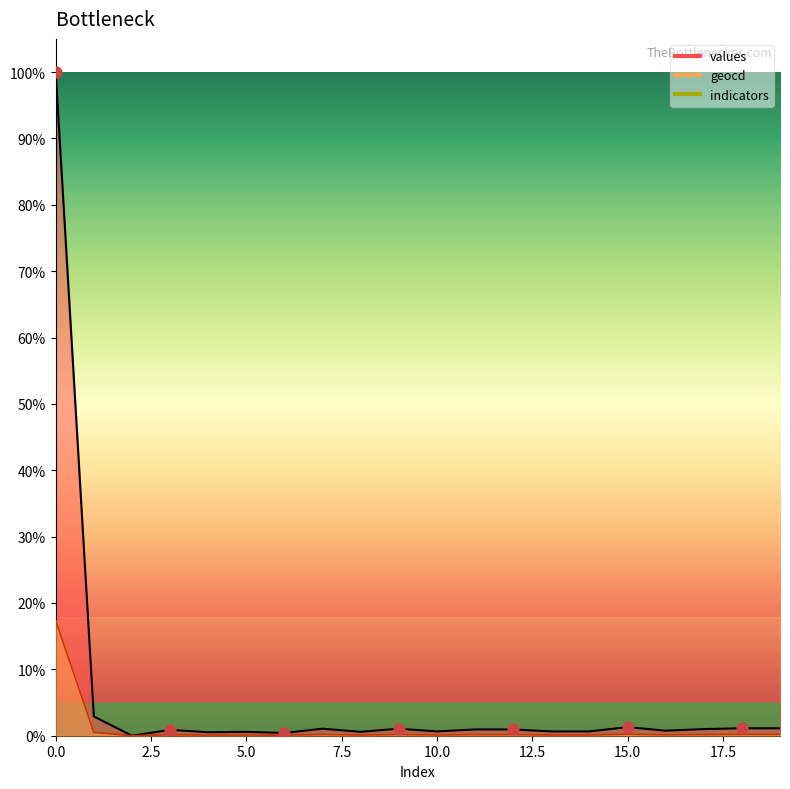

Which series has the widest spread of Y values?

values